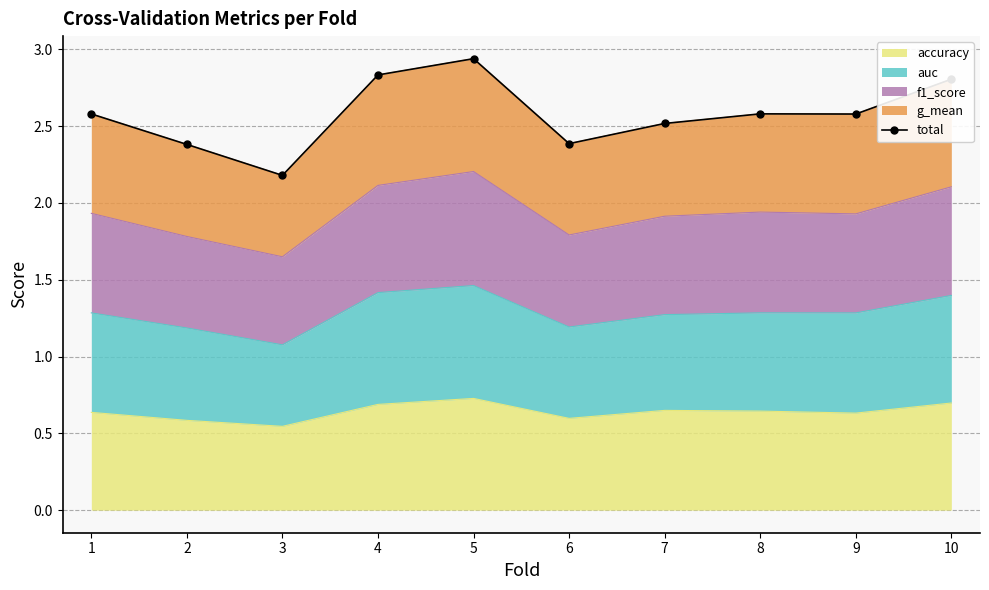

Where is the first local maximum?

5